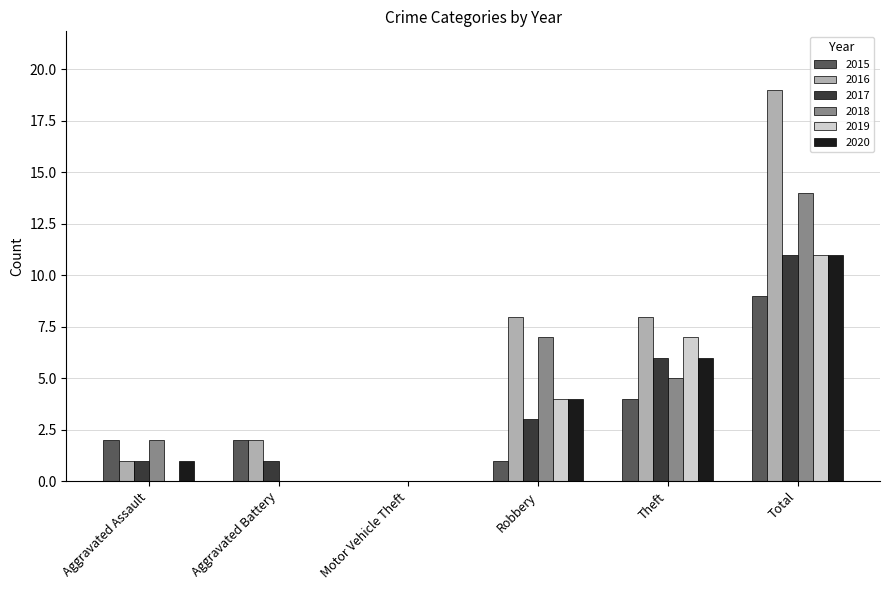

Is the value of 2016 at Aggravated Assault greater than the value of 2017 at Total?

No